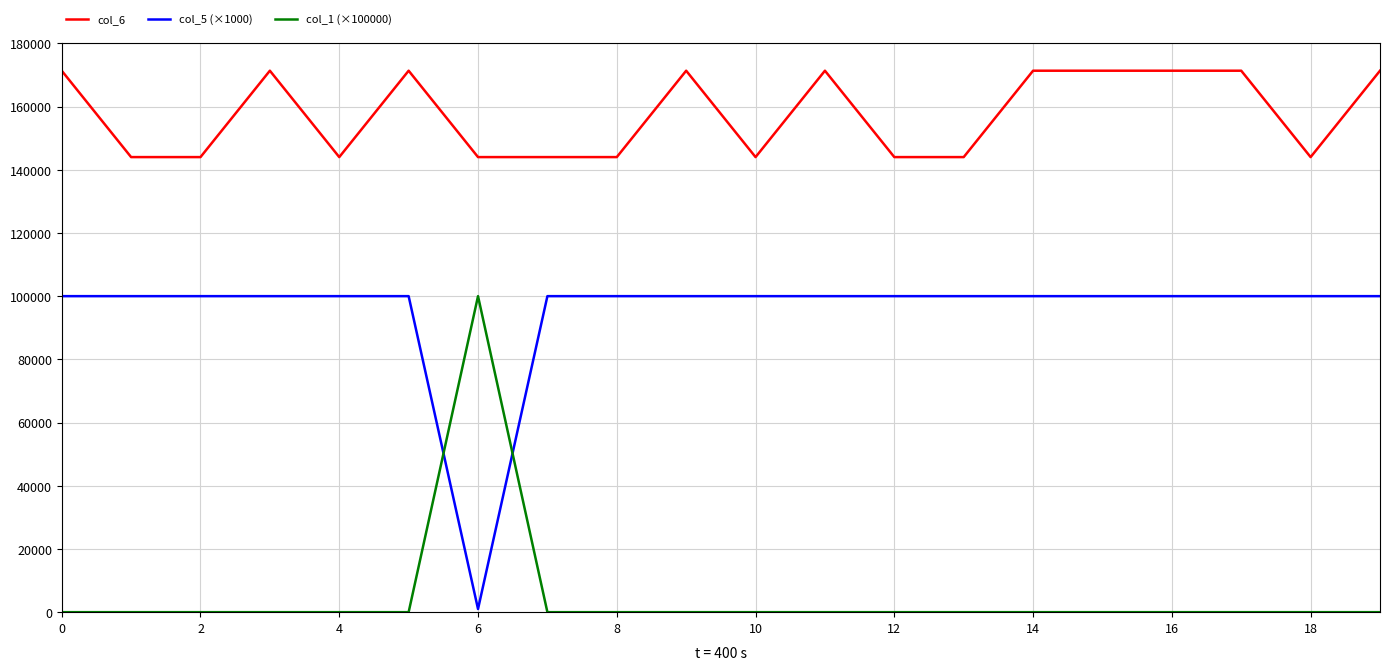

Reading left to right, what are all the values shown in this chart?

col_6: 171339	144004	144004	171339	144004	171339	144004	144004	144004	171339	144004	171339	144004	144004	171339	171339	171339	171339	144004	171339
col_5 (×1000): 100000	100000	100000	100000	100000	100000	1000	100000	100000	100000	100000	100000	100000	100000	100000	100000	100000	100000	100000	100000
col_1 (×100000): 0	0	0	0	0	0	100000	0	0	0	0	0	0	0	0	0	0	0	0	0